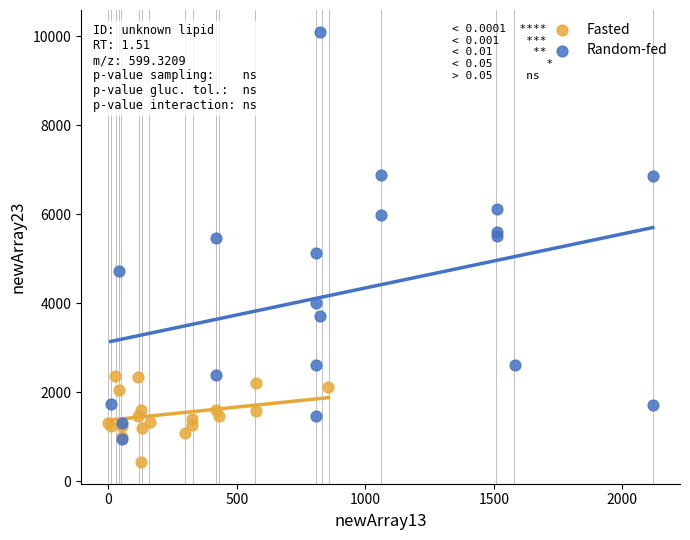

Which series has the largest Y range (max minus min)?

Random-fed